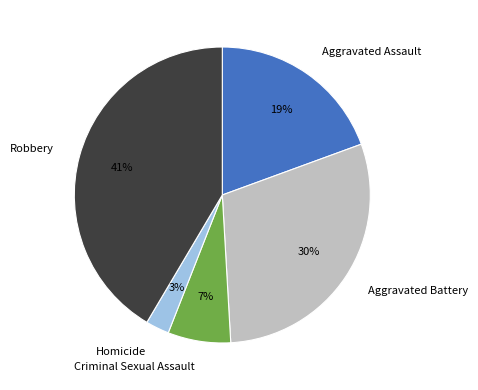

Count the number of slices in the pie.

5